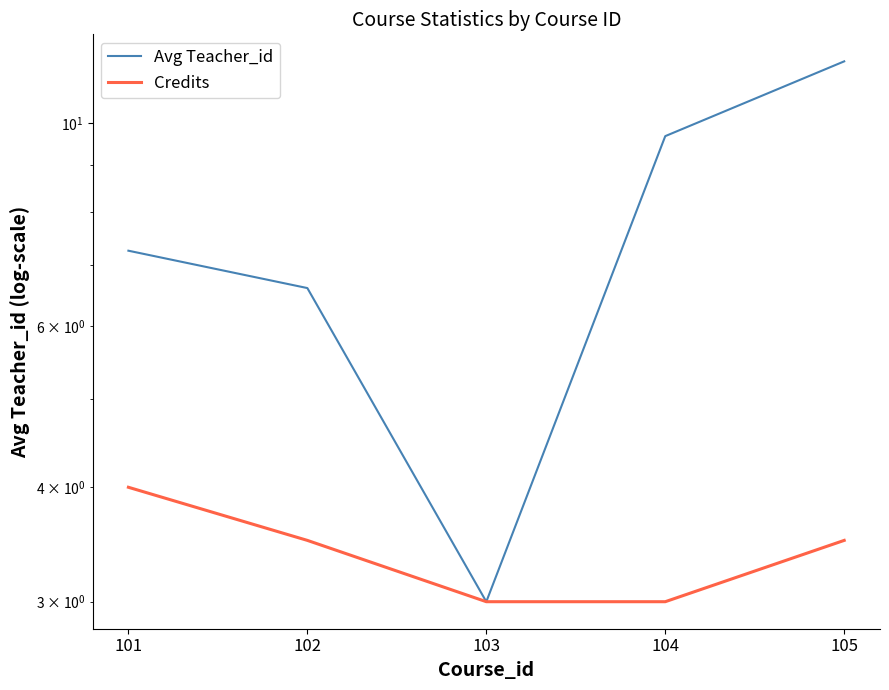

Between 104 and 105, which series saw the biggest shift?

Avg Teacher_id